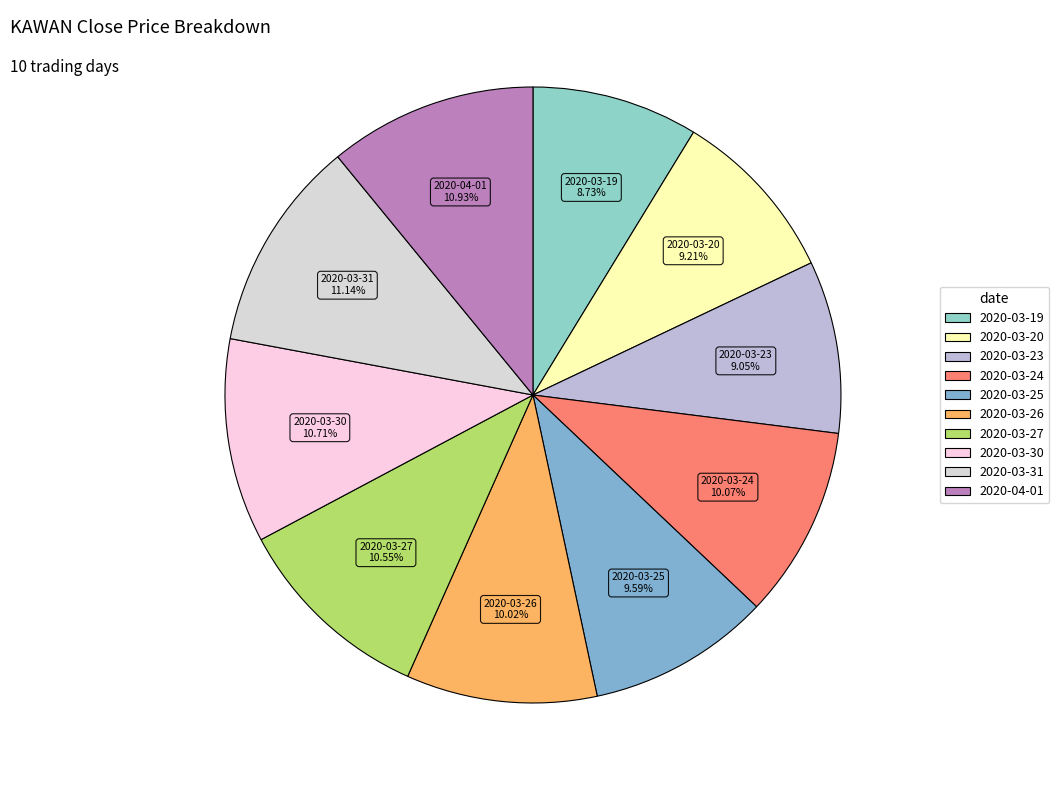

What is the total percentage of 2020-03-24 and 2020-03-31?

21.2%